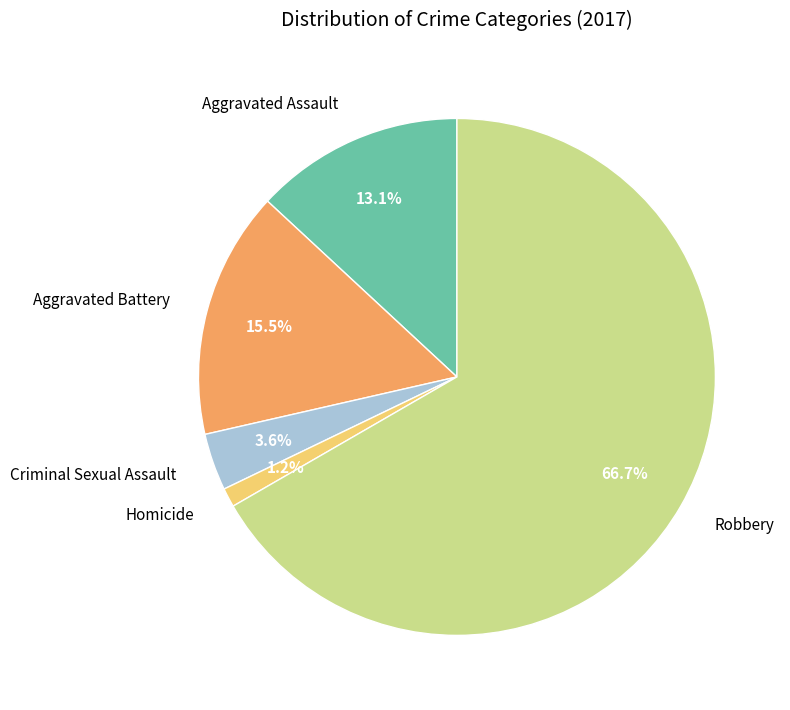

Does any single category account for the majority?

Yes